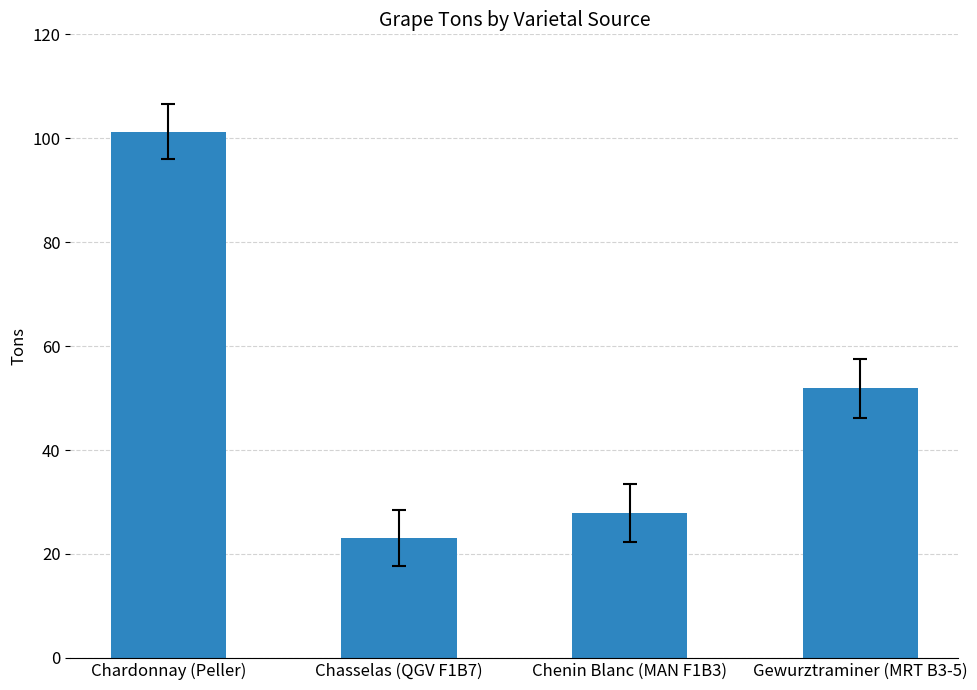

What is the minimum value shown in the chart?

23.1